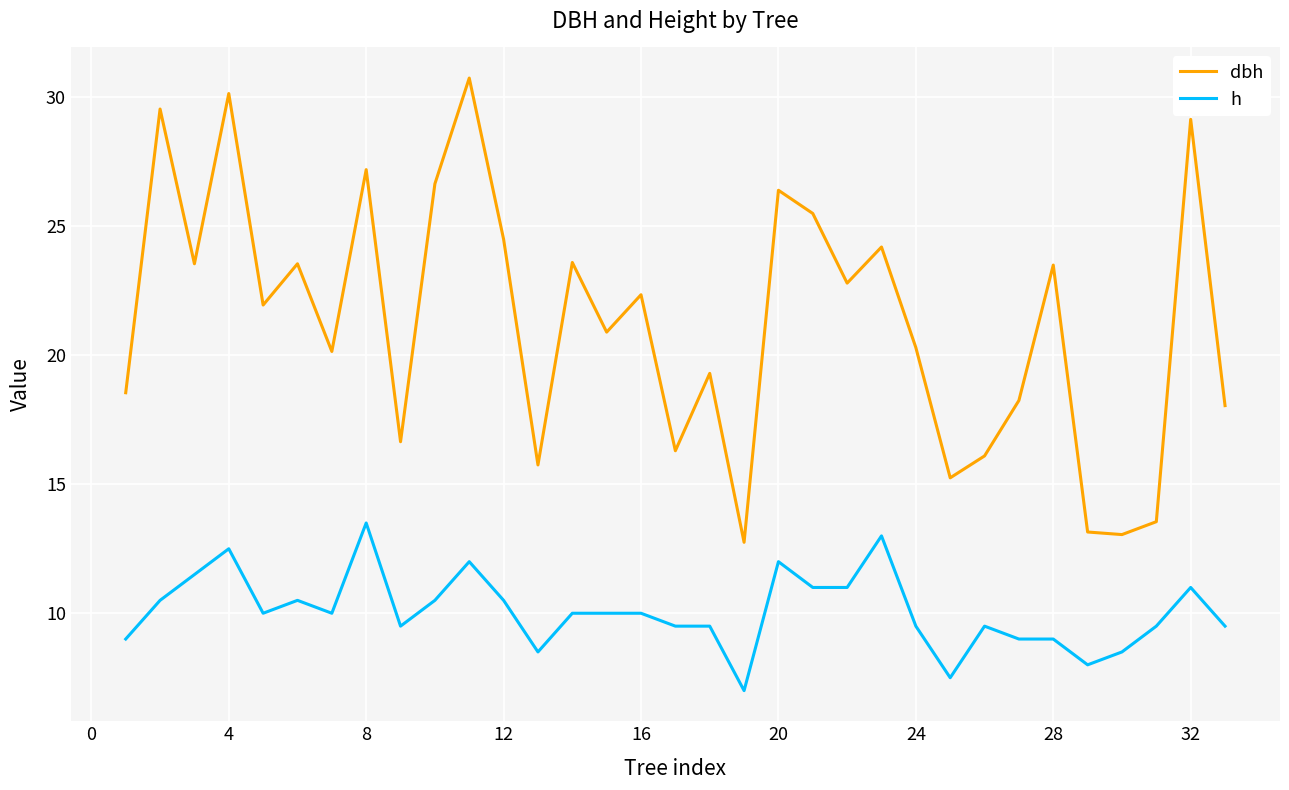

Which series has the largest total across all categories?

dbh